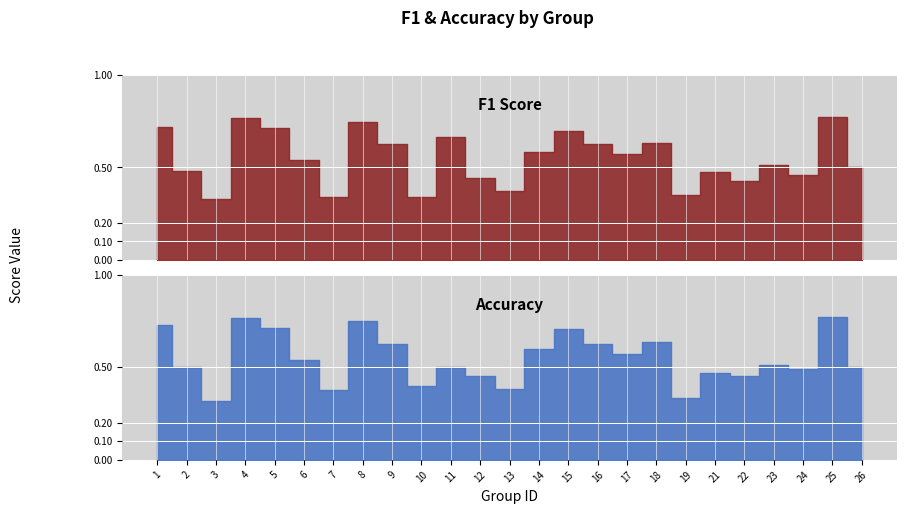

Which series ends up on top after the final intersection of accuracy and f1?

f1